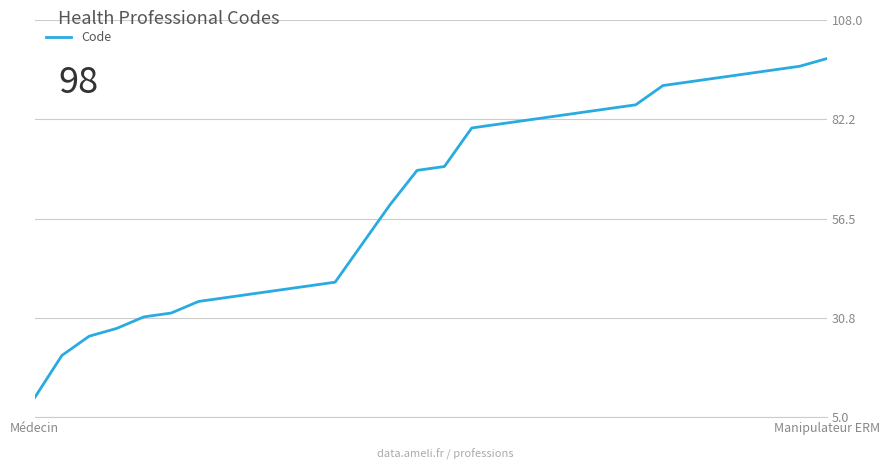

What is the minimum value shown in the chart?

10